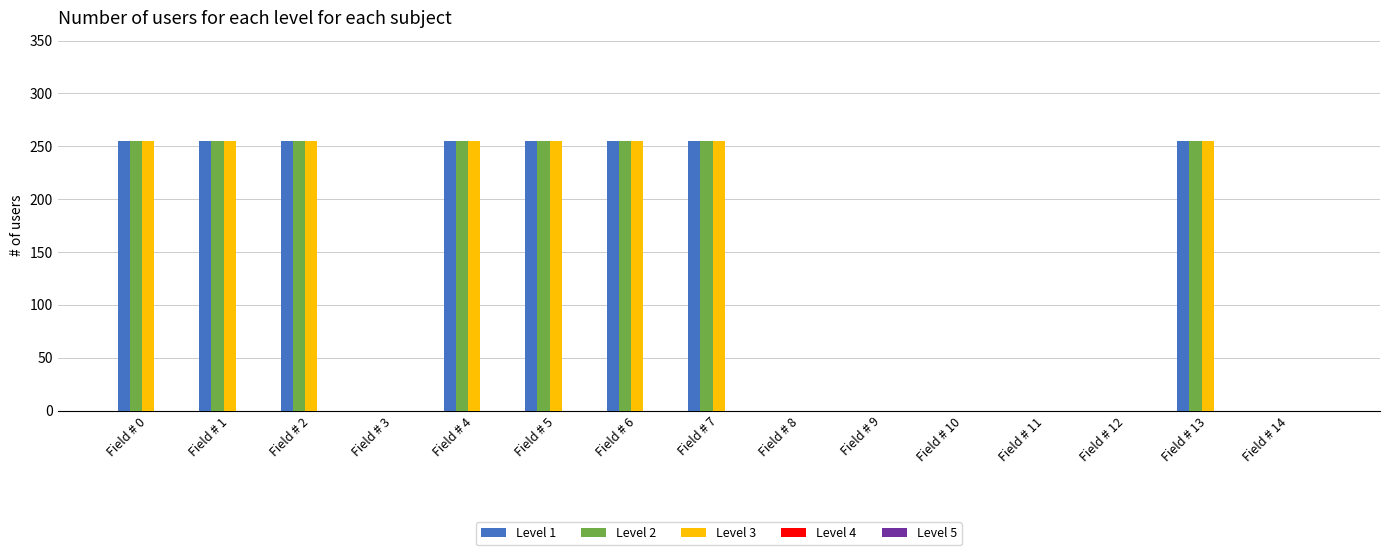

The value of Level 1 at Field # 12 is -149. True or false?

False